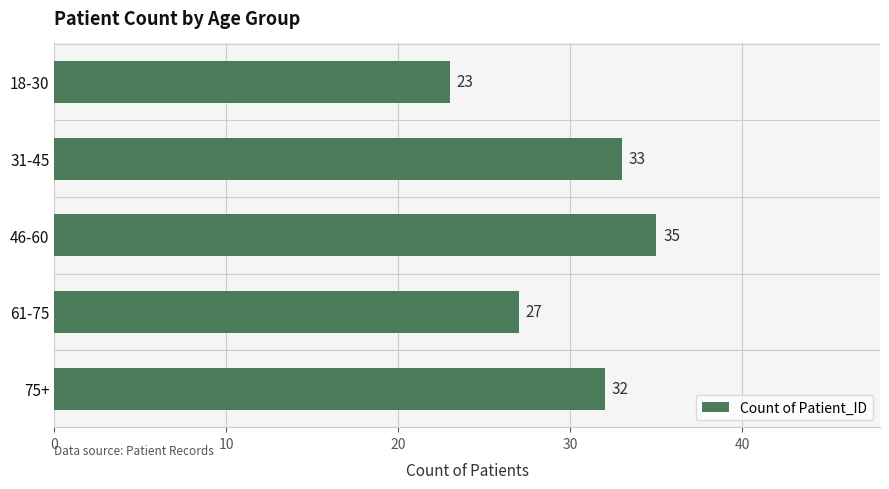

List the labels in order of value, smallest first.

18-30, 61-75, 75+, 31-45, 46-60